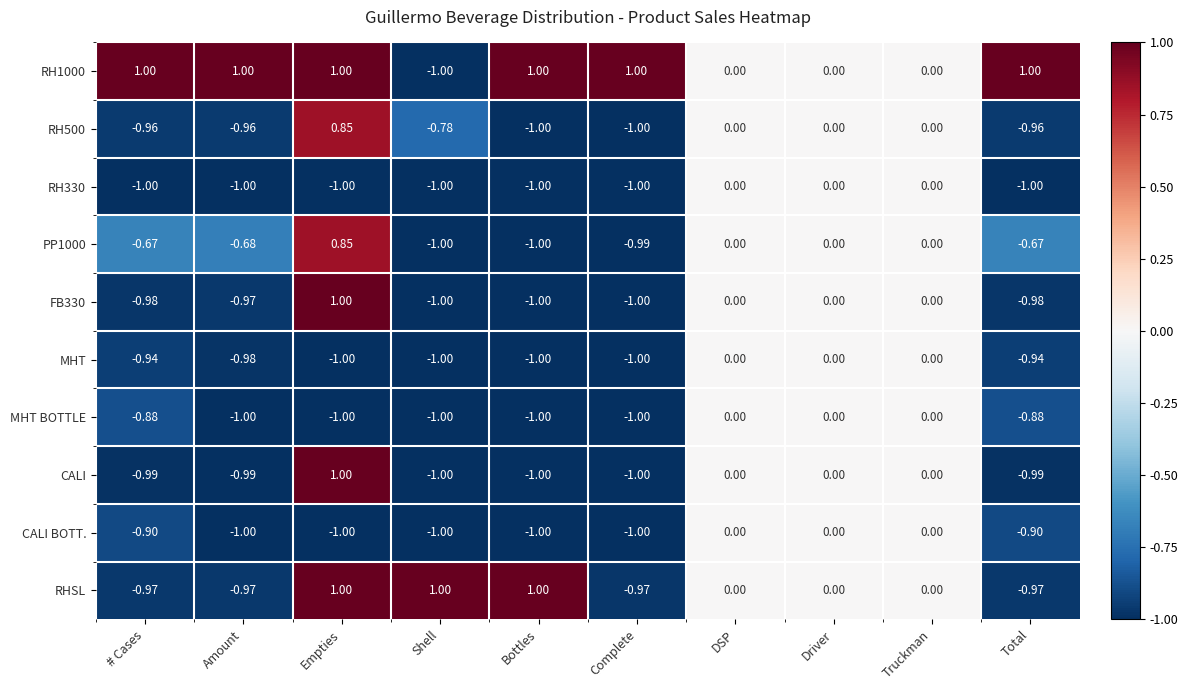

At which category is the sum across all series the highest?

Empties